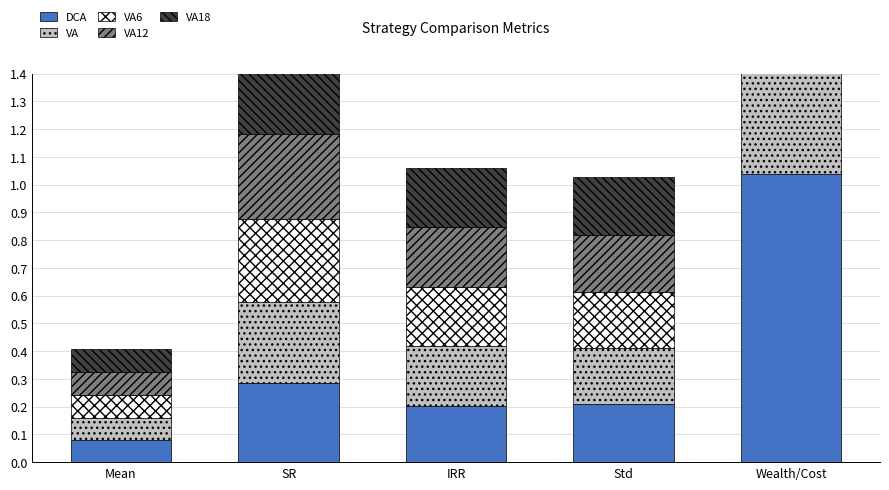

What is the difference between the maximum and second lowest values in the VA6 series?

0.9